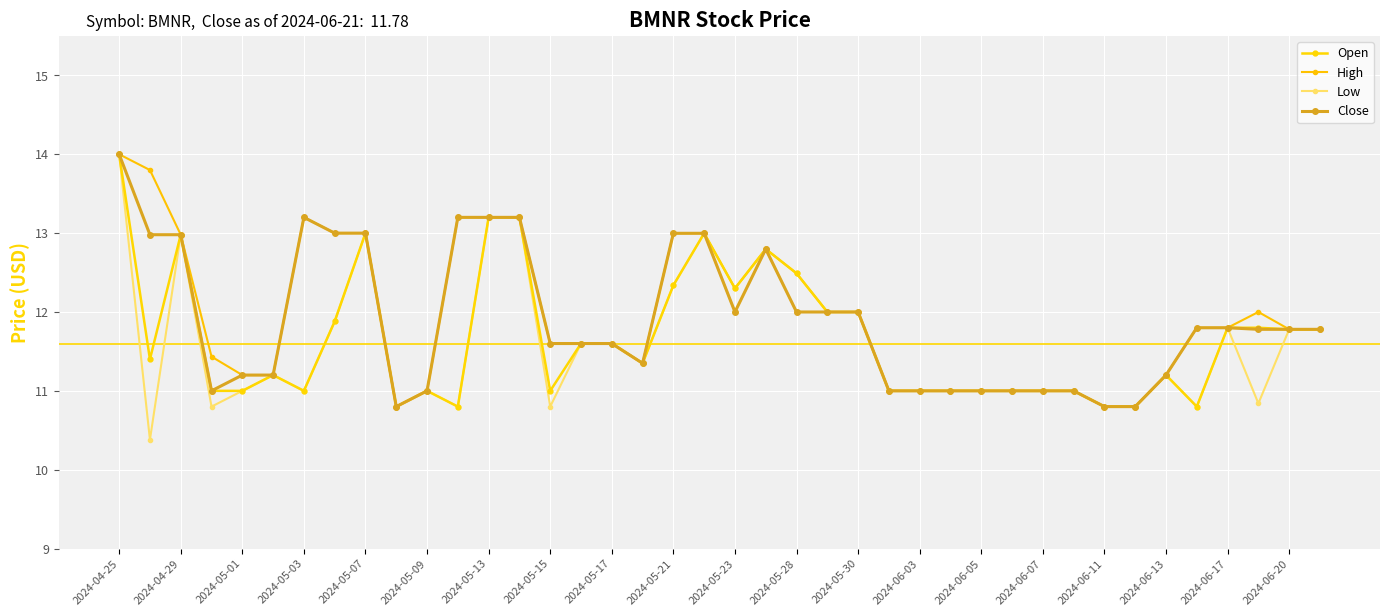

What is the difference between the maximum and minimum values in the High series?

3.2